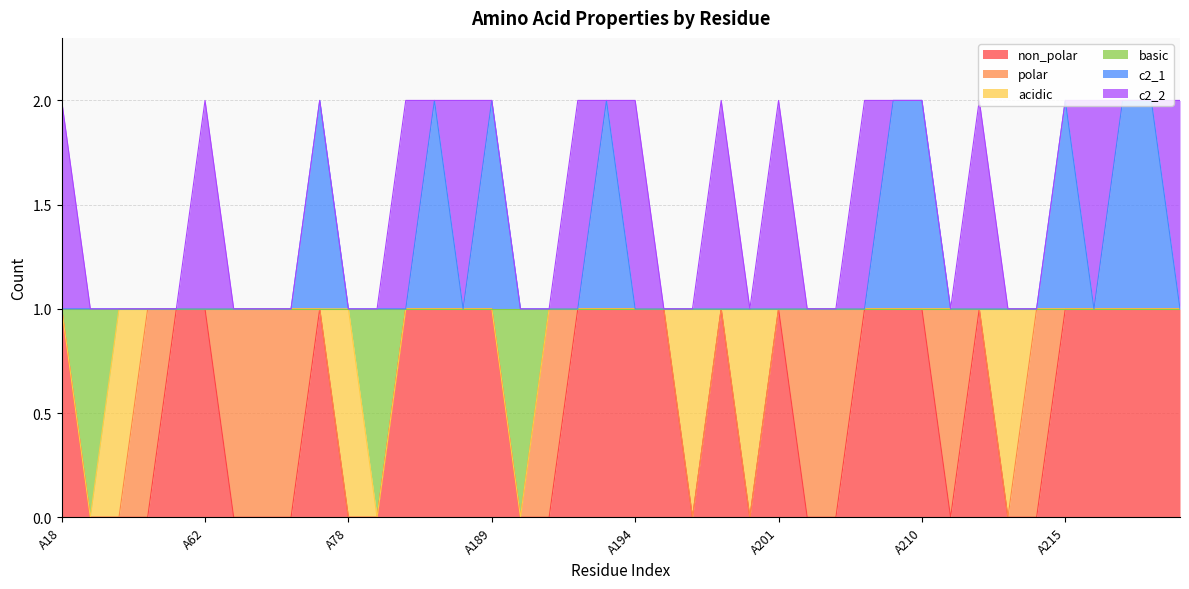

What is the difference between the non_polar values at A224 and A214?

1